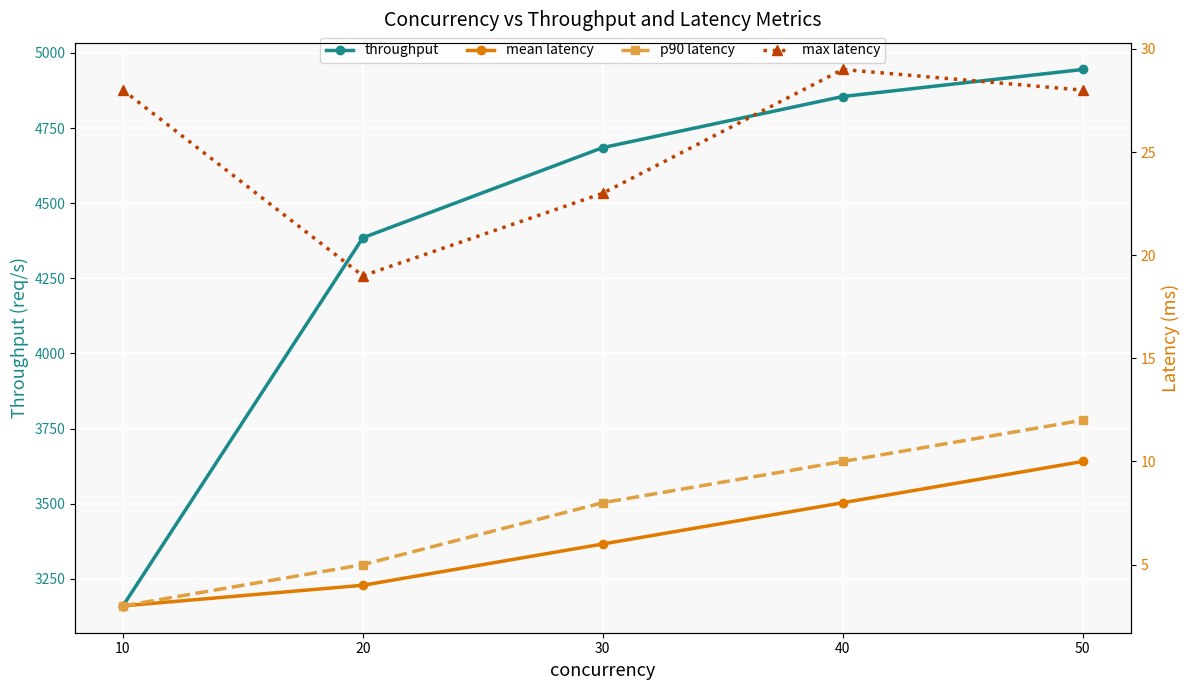

Which has a higher value, 20 or 10?

20